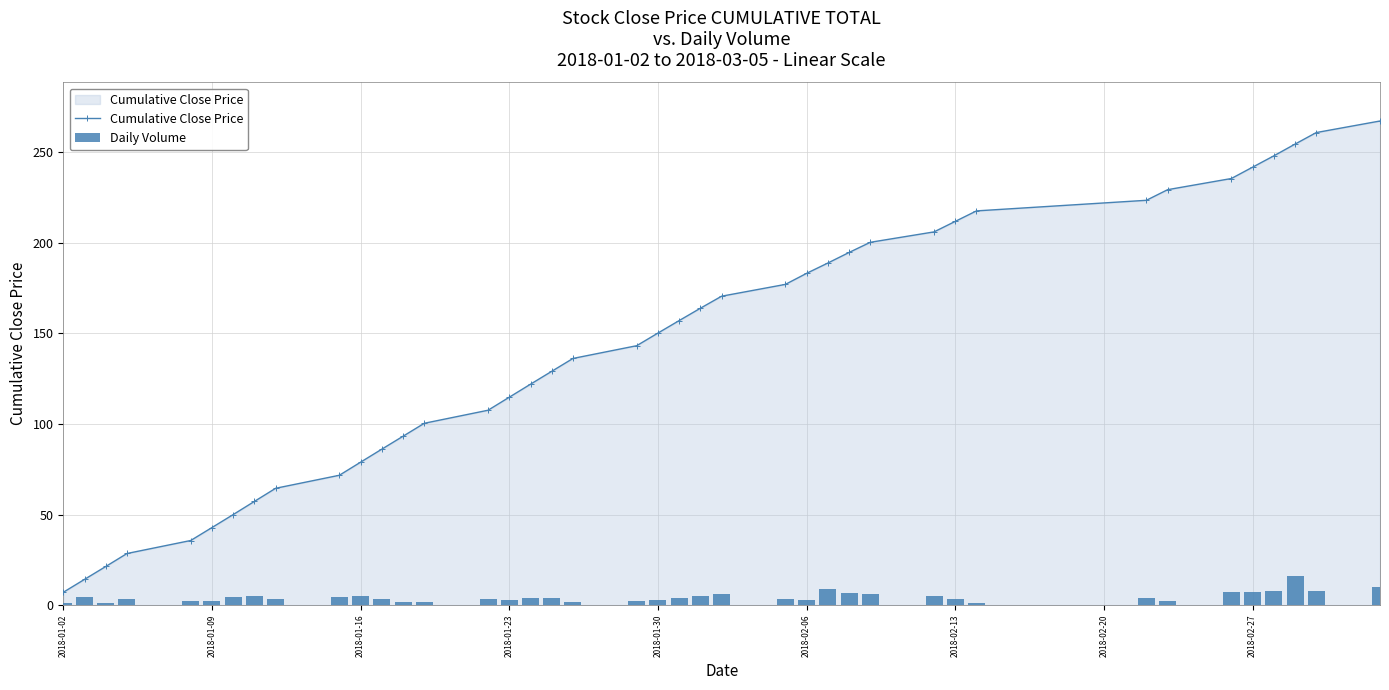

True or false: Cumulative Close Price has more than 2 points higher than both neighbors.

False